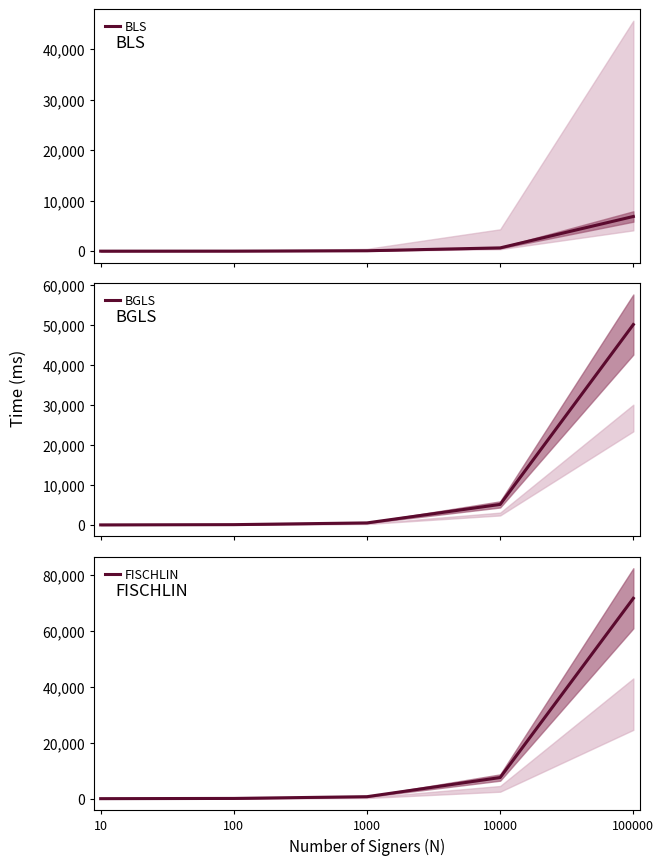

How many categories are shown in the chart?

5